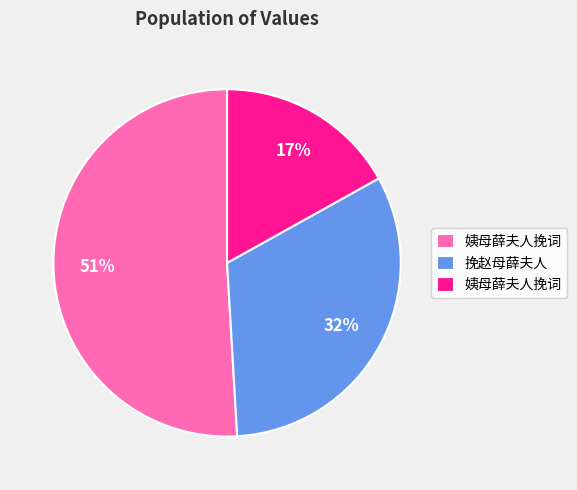

Count the number of slices in the pie.

3